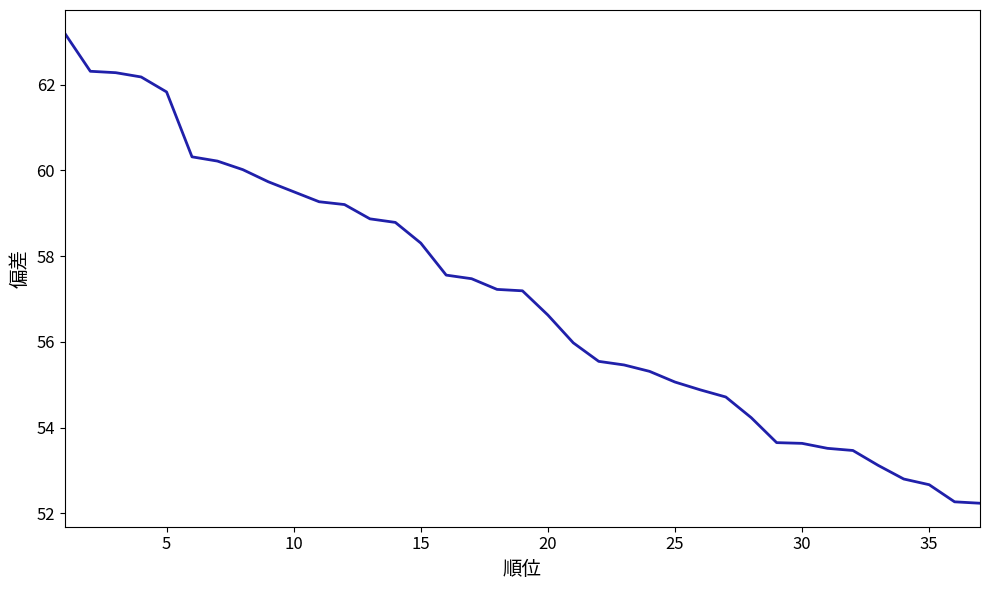

Count the number of categories in the chart.

37